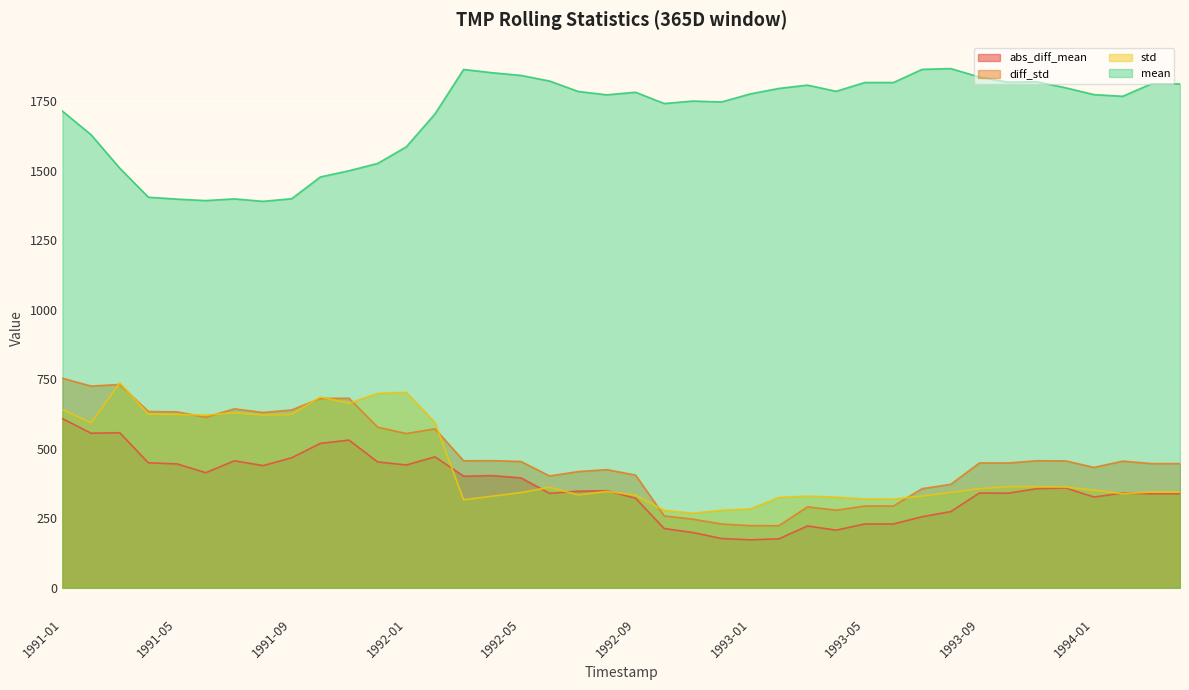

At which category does the chart reach its minimum across all series?

1993-01